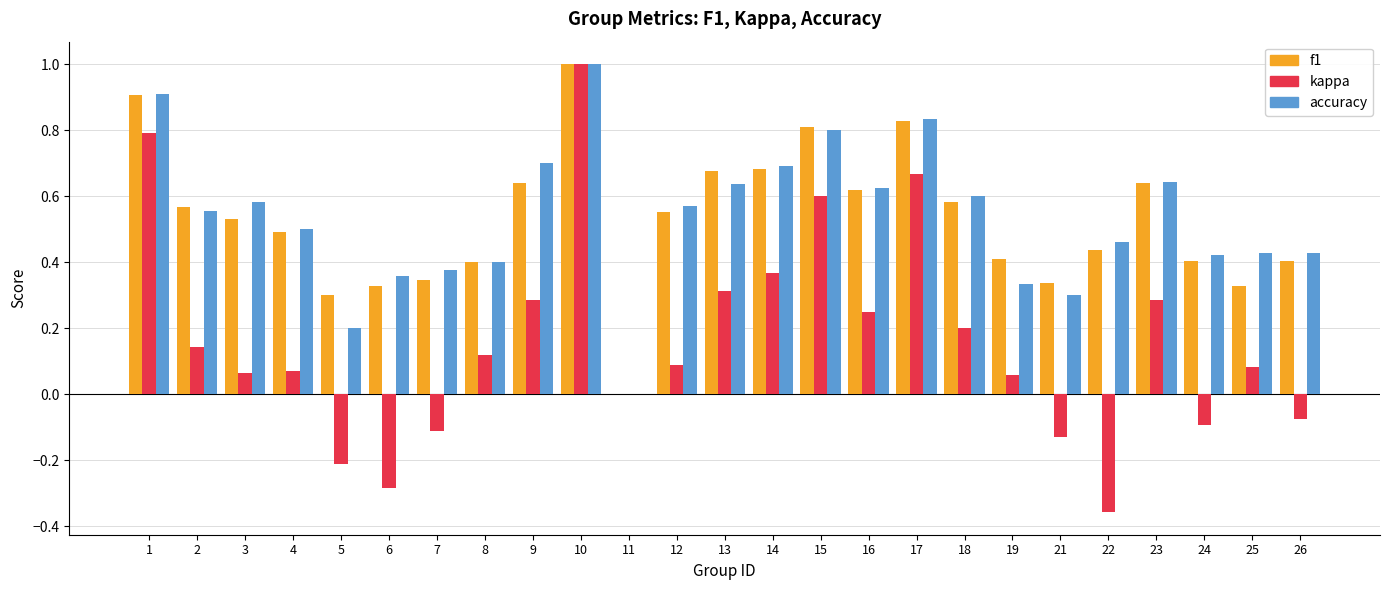

Is the value of kappa at 8 greater than the value of f1 at 6?

No